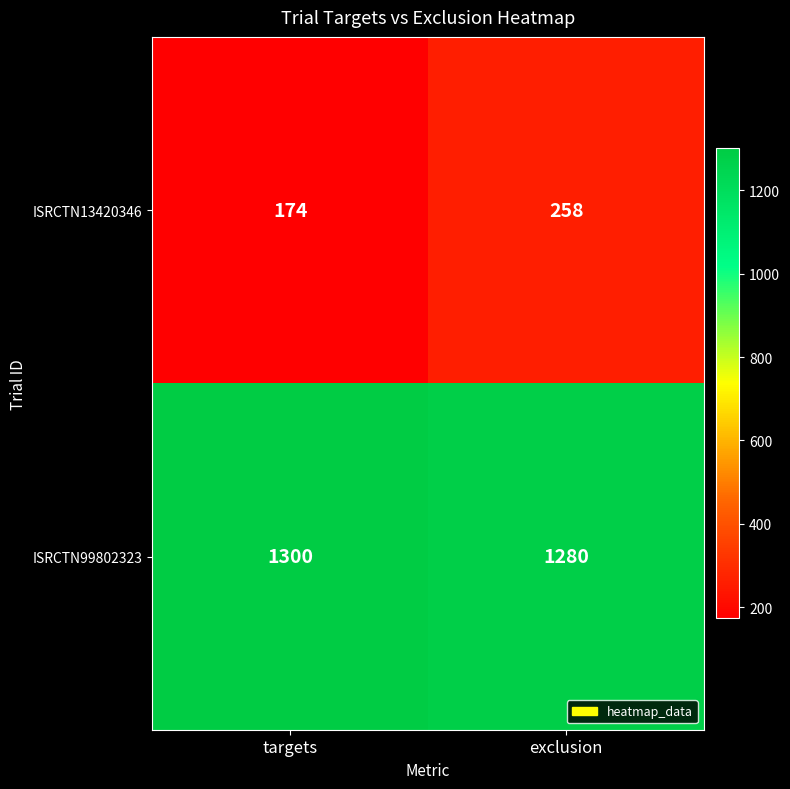

What is the average value of the ISRCTN13420346 series?

216